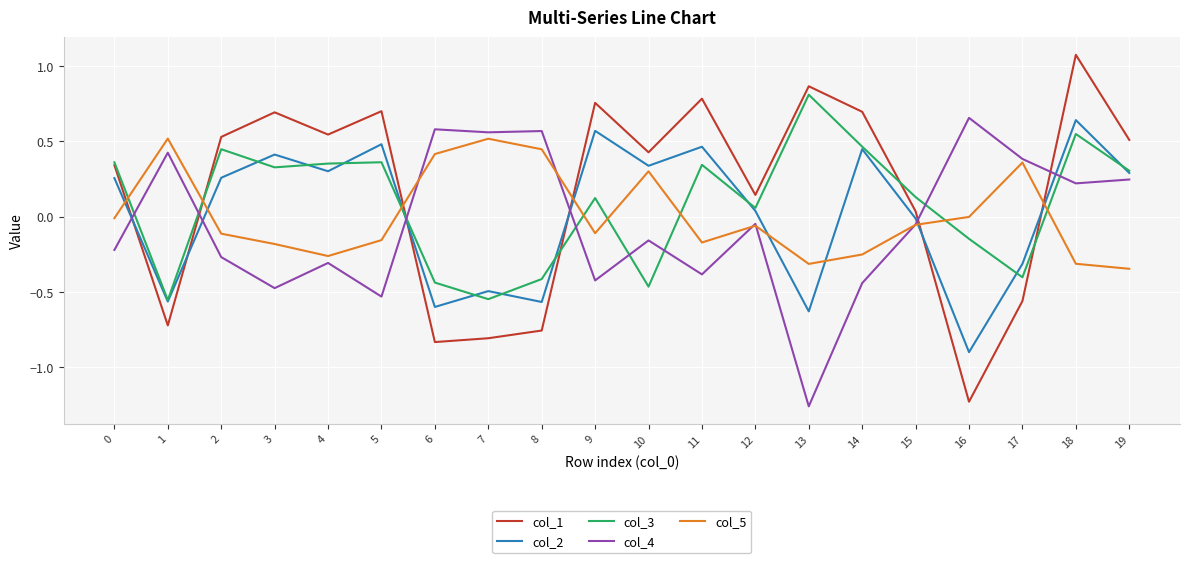

The col_5 series shows -0.3 at 19. True or false?

True